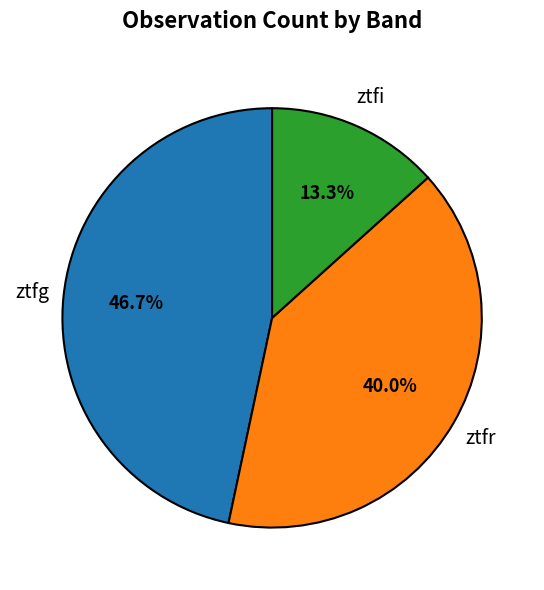

Combined, do ztfg and ztfr account for over 50%?

Yes